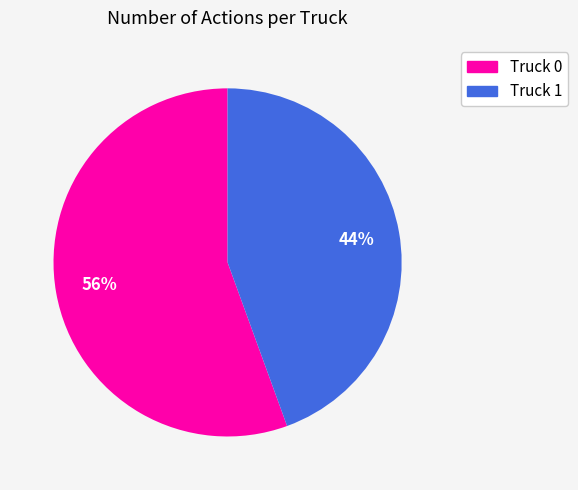

Is the sum of Truck 0 and Truck 1 greater than half?

Yes